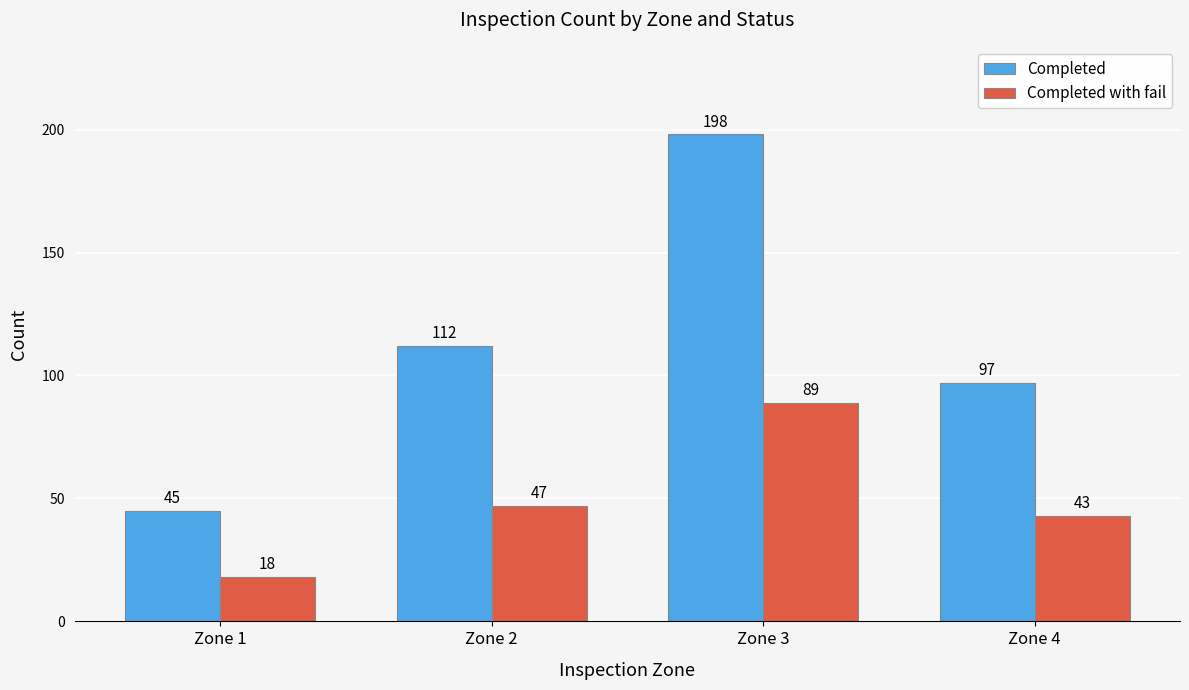

Which series has the largest total across all categories?

Completed